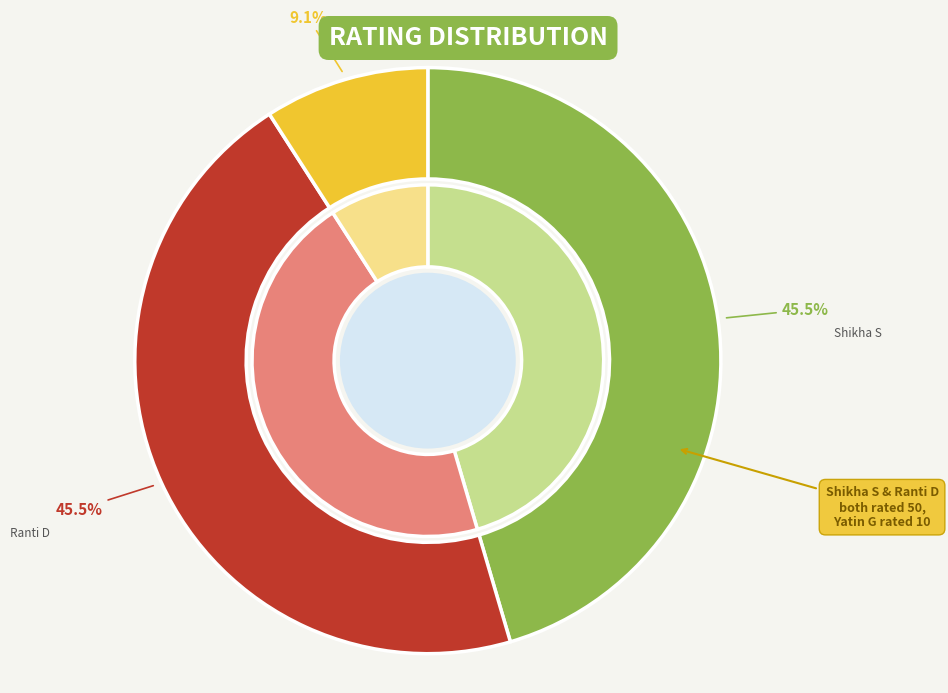

Combined, do Shikha S and Ranti D account for over 50%?

Yes